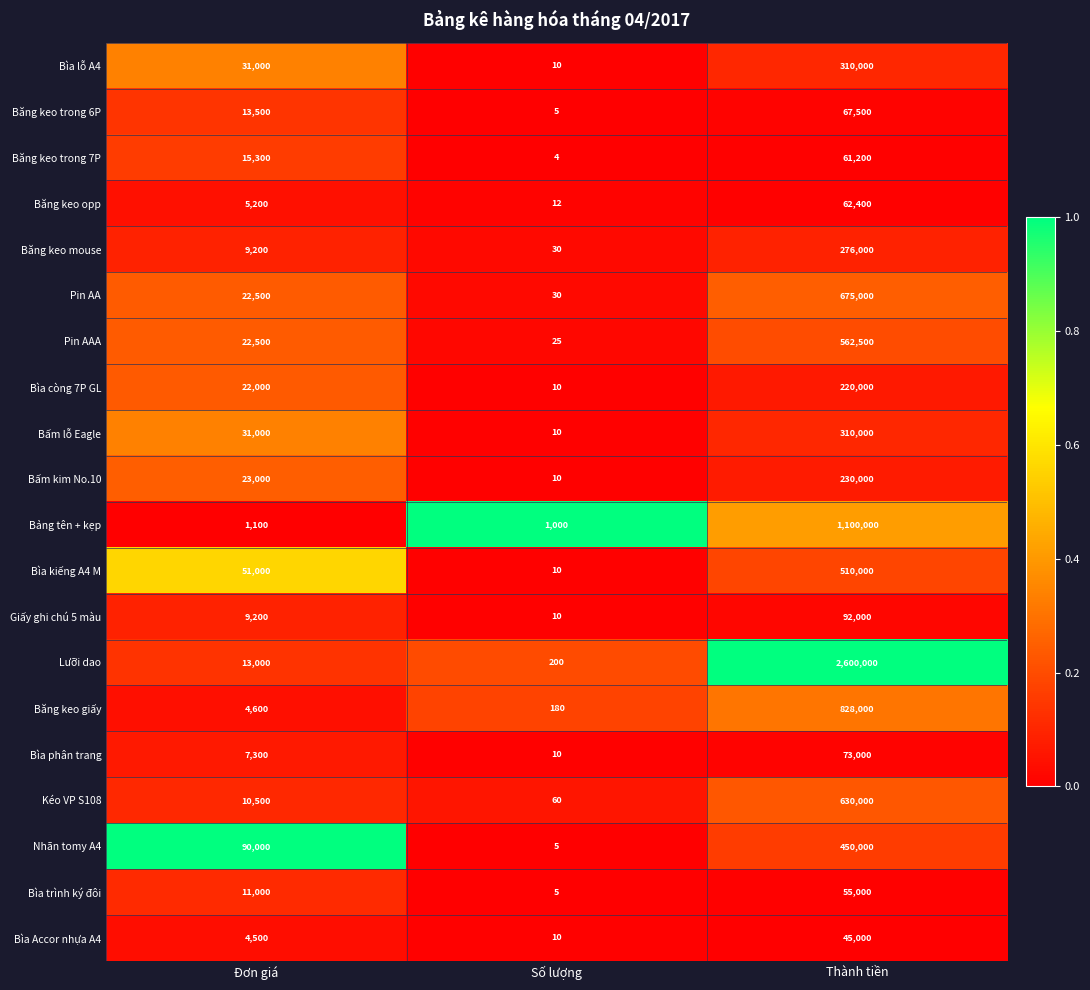

What is the total value across all series at Số lượng?

1636